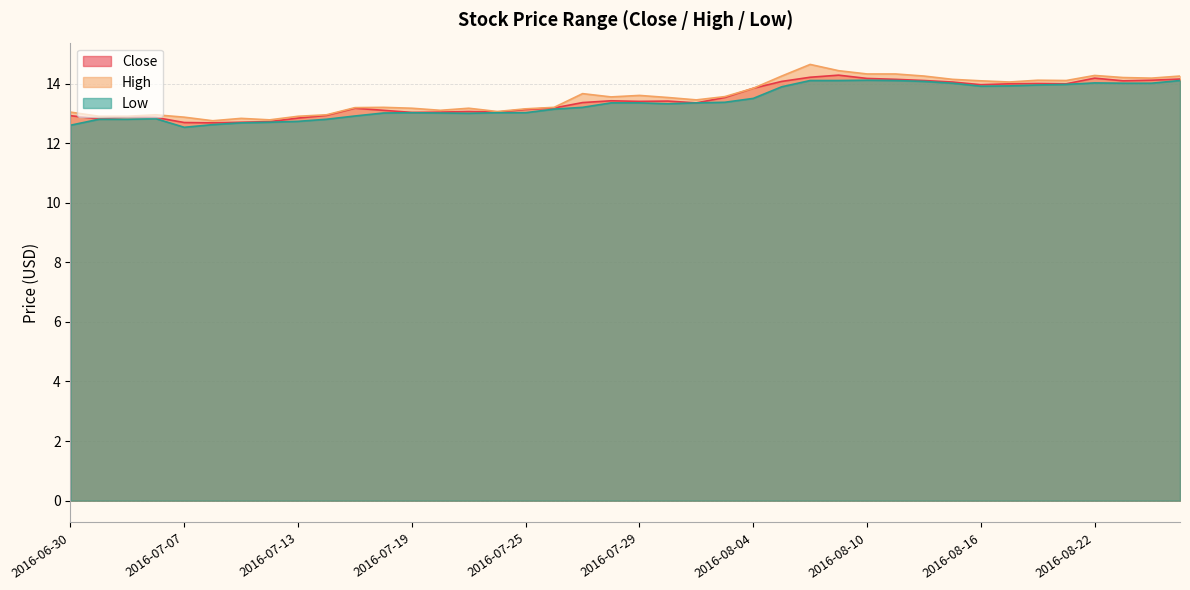

At how many categories does at least one series exceed 14?

15